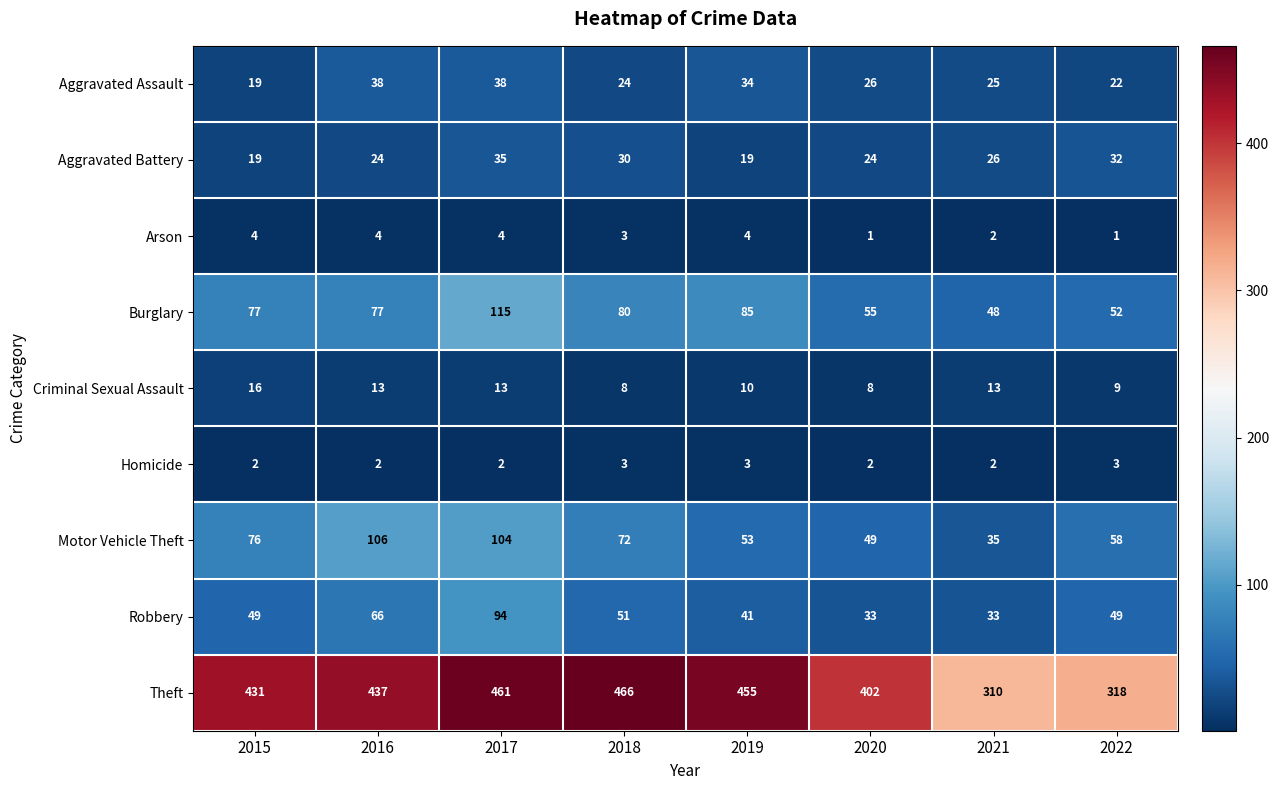

Which series has the widest spread of values?

Theft